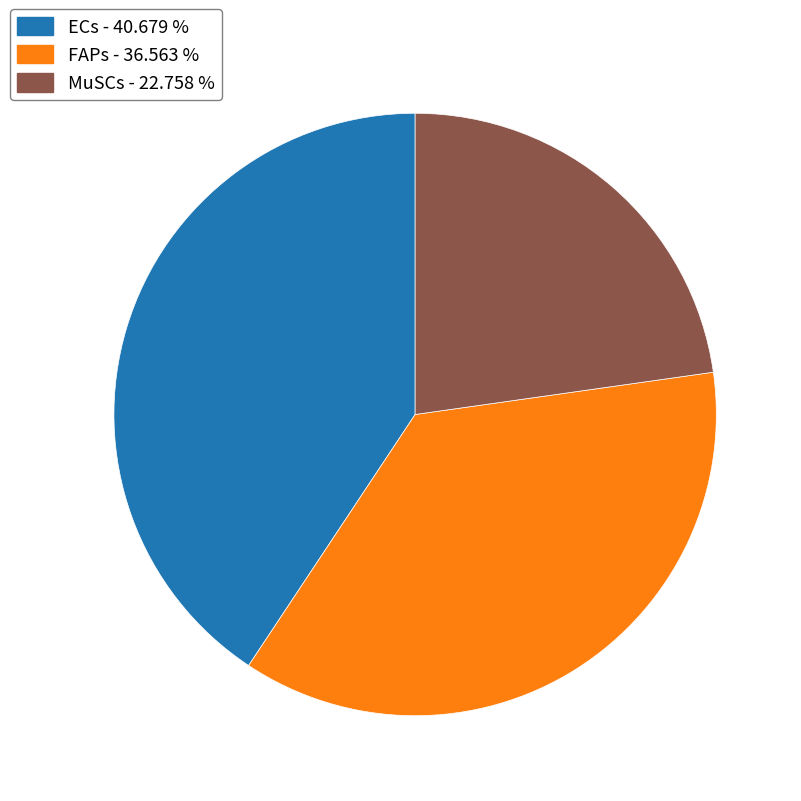

Rank the categories by value from highest to lowest.

ECs, FAPs, MuSCs